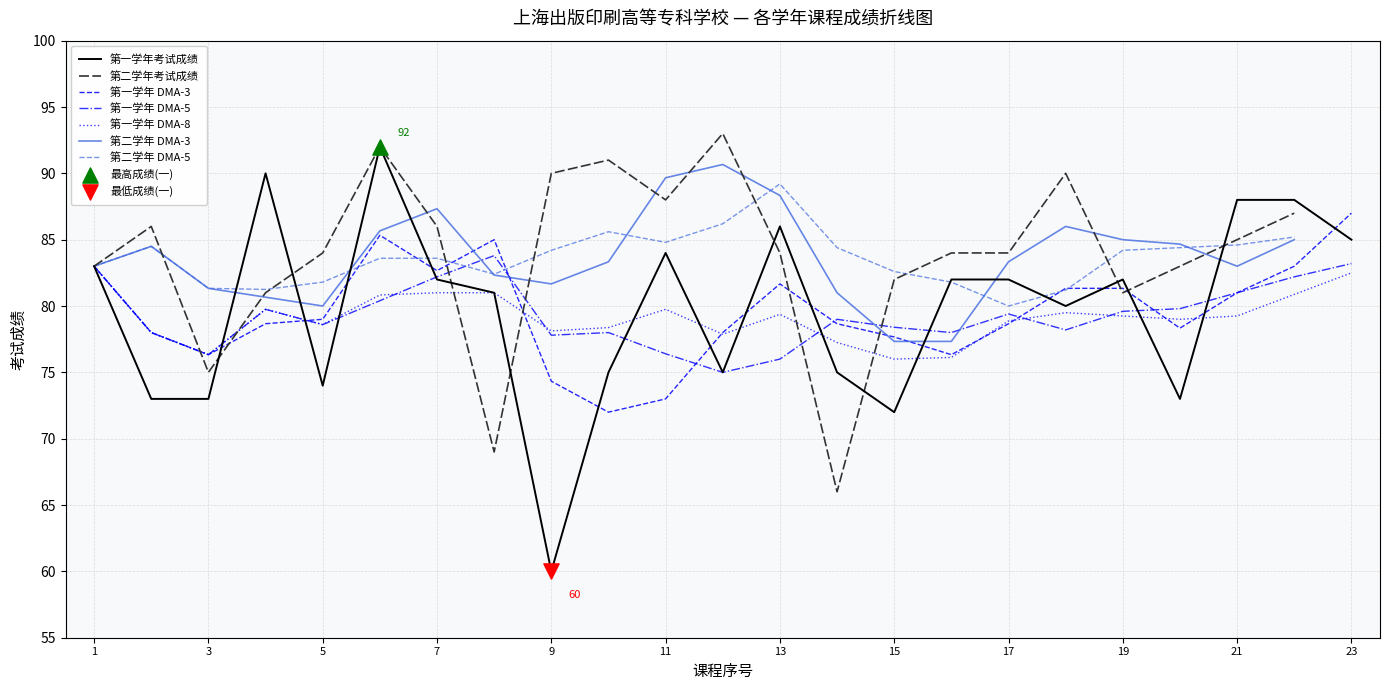

True or false: 第一学年 DMA-3 has a value of 137.2 at 13.

False